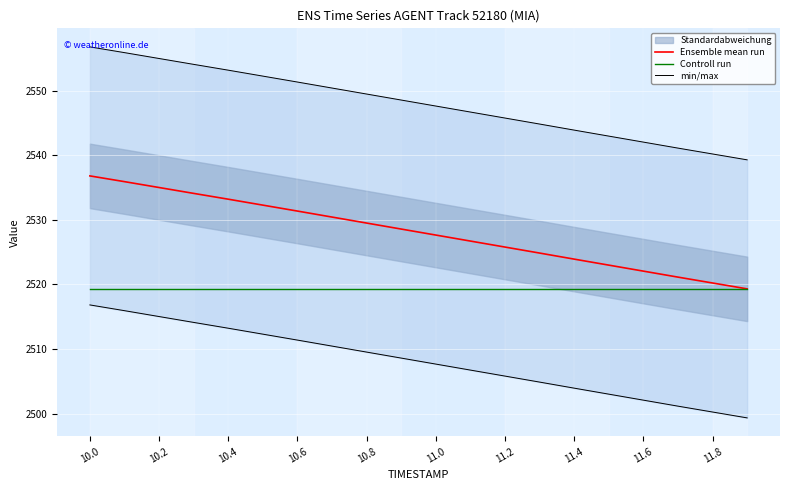

The value of Ensemble mean run at 10.2 is 2535.0. True or false?

True